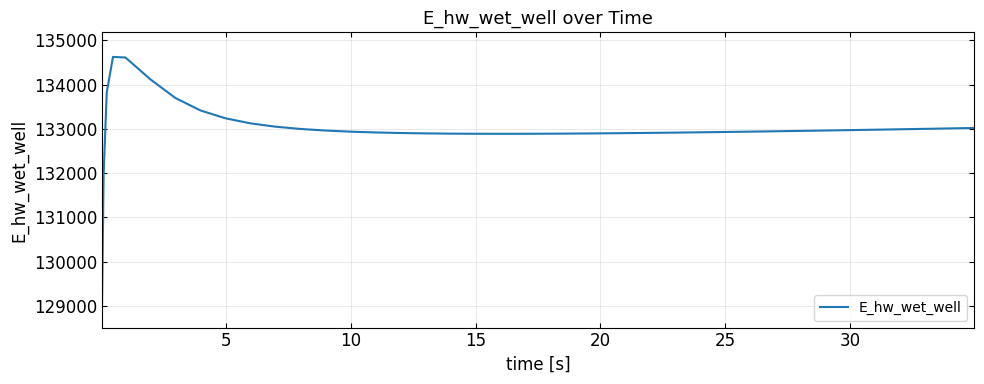

What is the maximum value shown in the chart?

134622.5